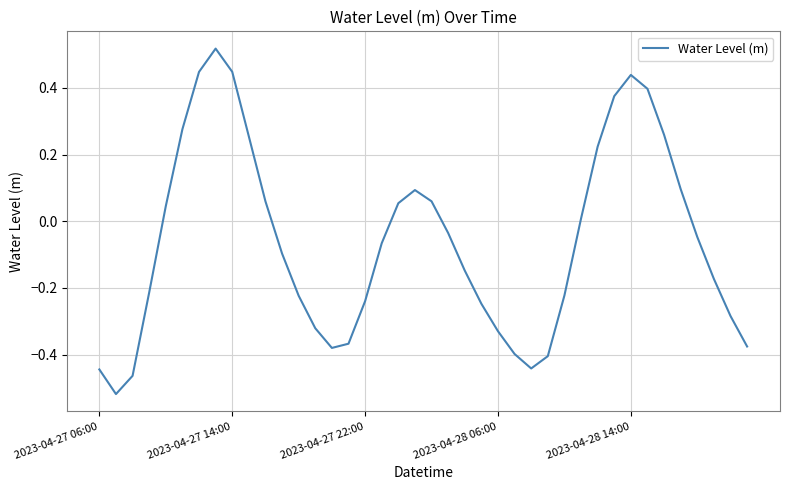

What is the difference between the maximum and minimum values?

1.0